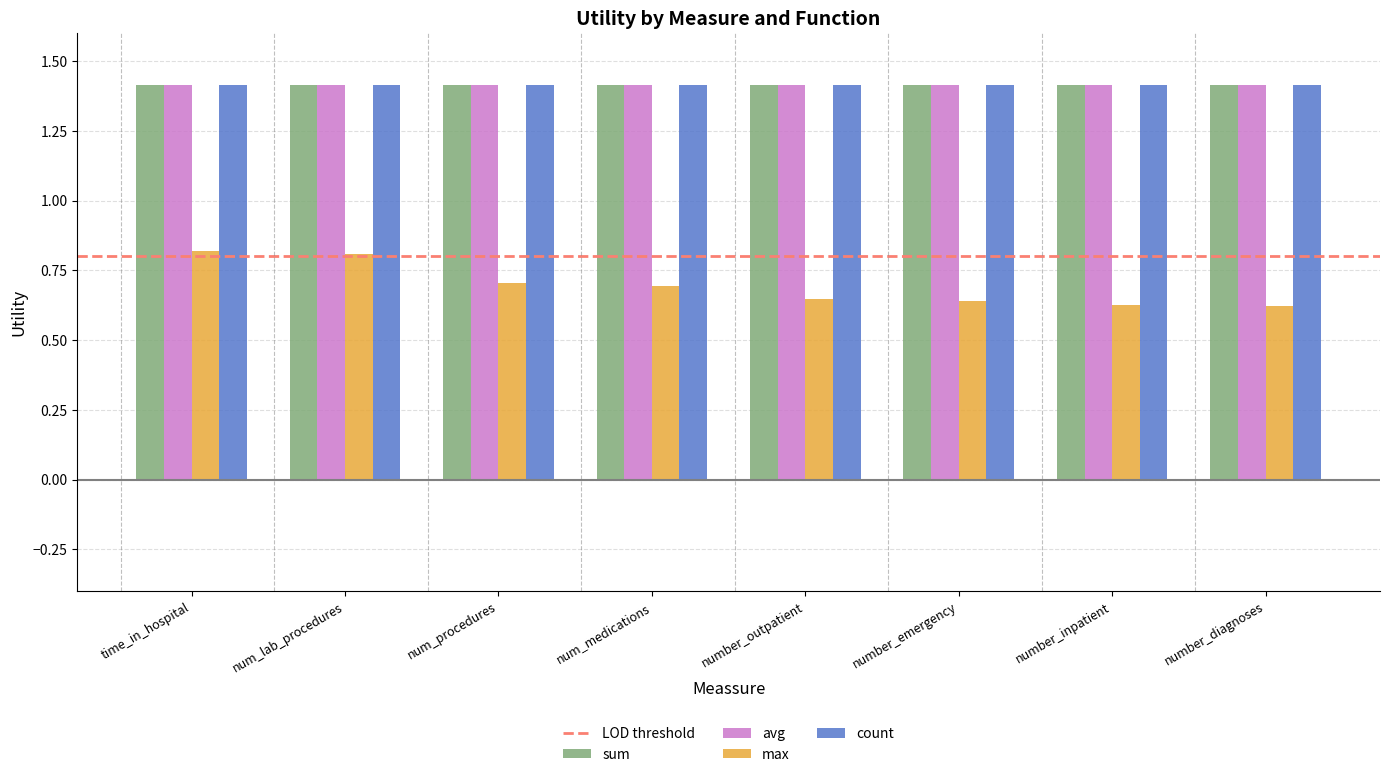

Is it true that avg equals 0.6 at number_outpatient?

False